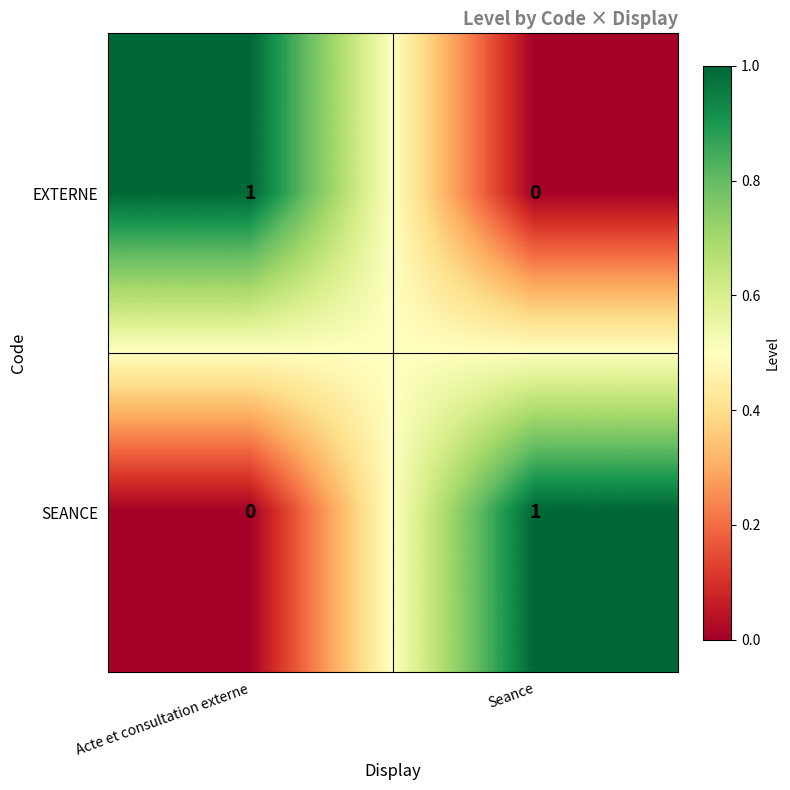

True or false: EXTERNE has a value of 0 at Seance.

True